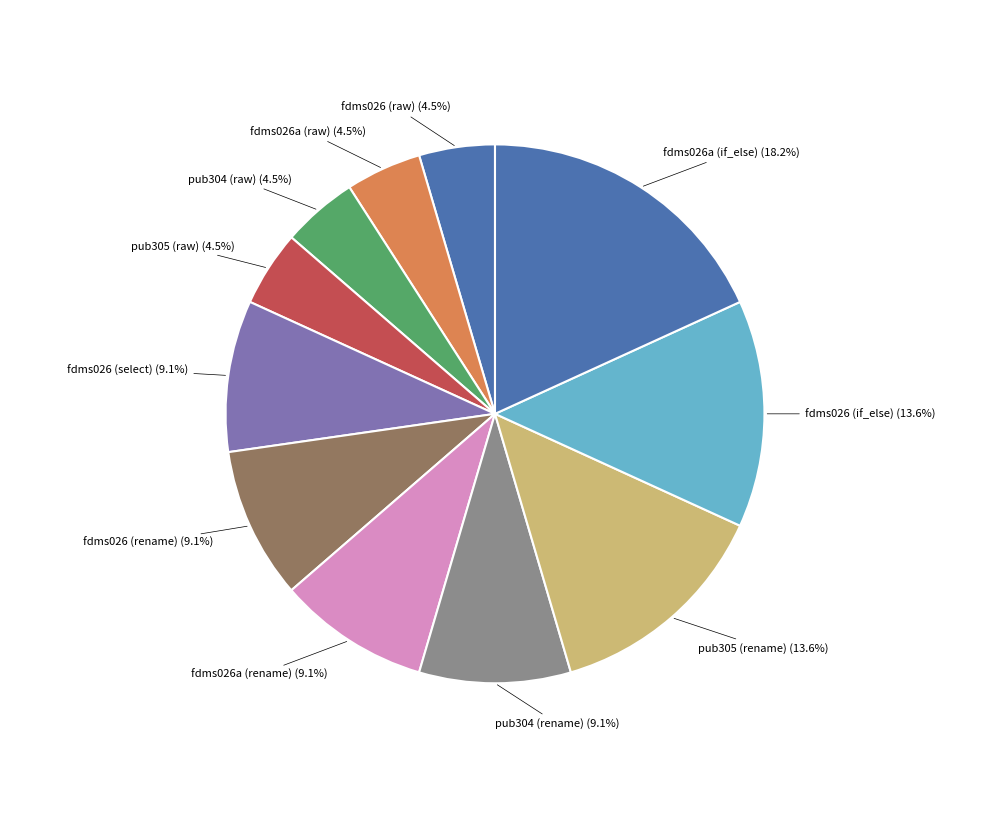

What portion of the pie excludes fdms026 (rename)?

90.9%